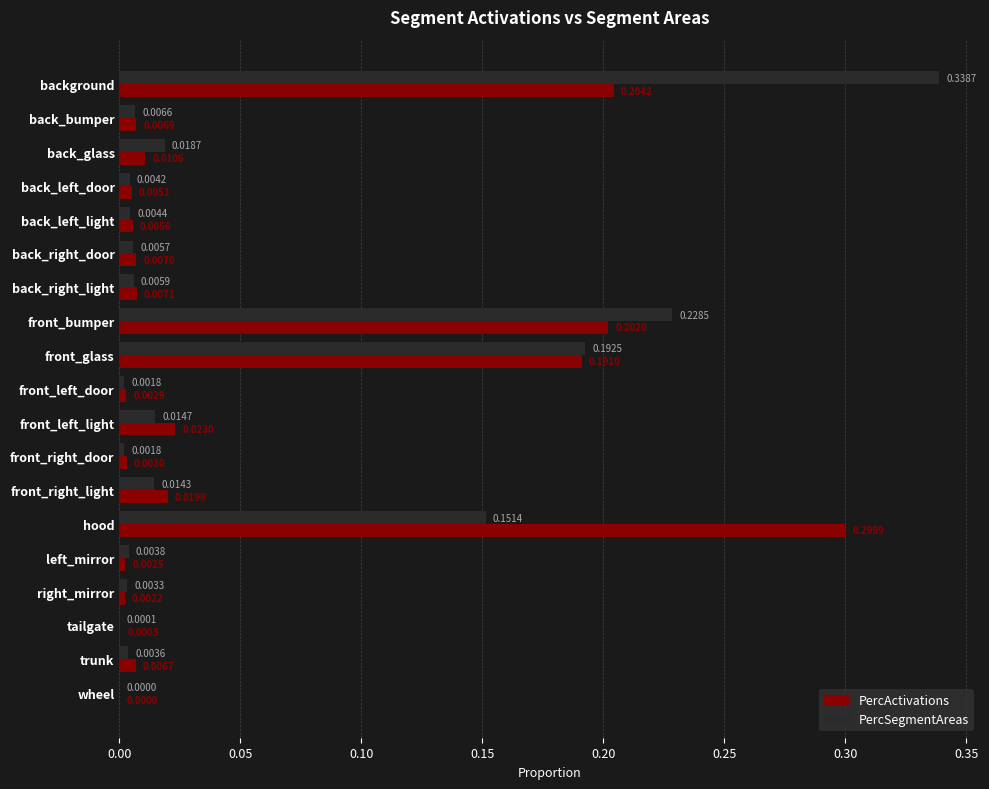

Which series has the largest total across all categories?

PercSegmentAreas